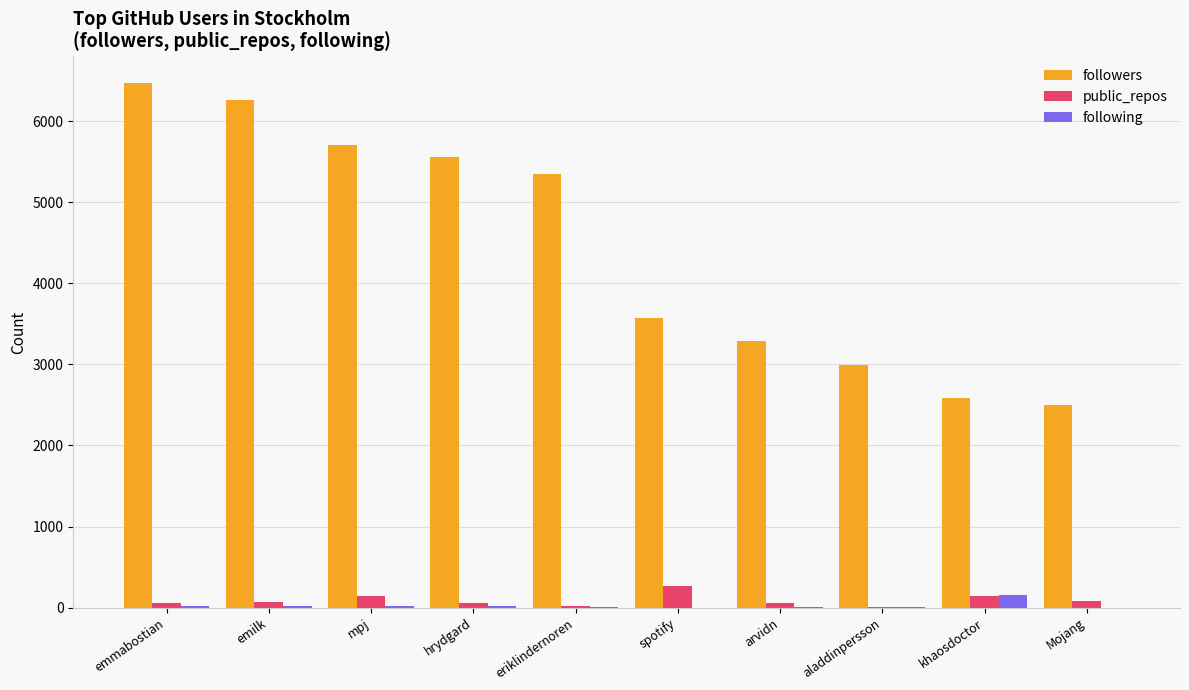

Is it true that public_repos equals 61 at emmabostian?

True